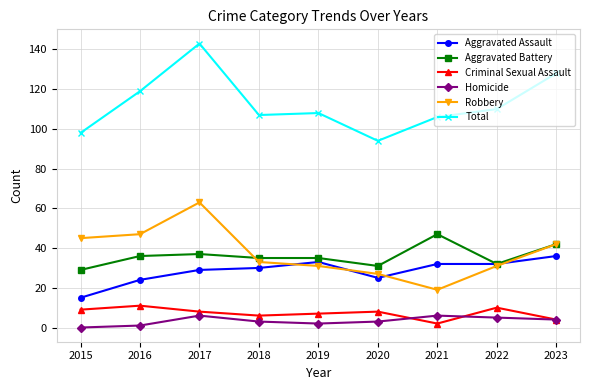

Which label corresponds to the largest value in the chart?

2017